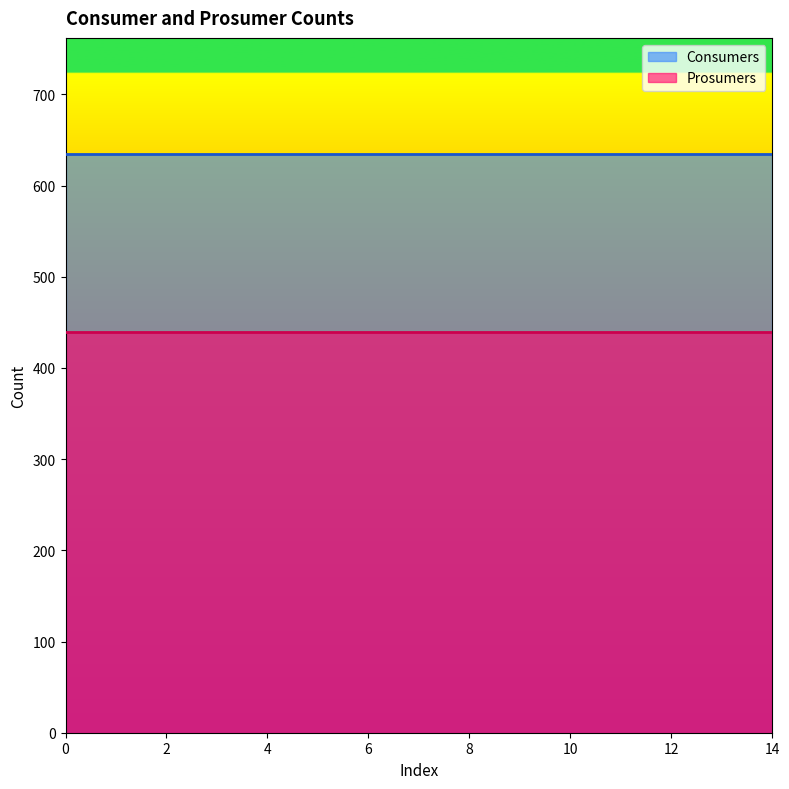

True or false: Consumers has more than 1 points higher than both neighbors.

False